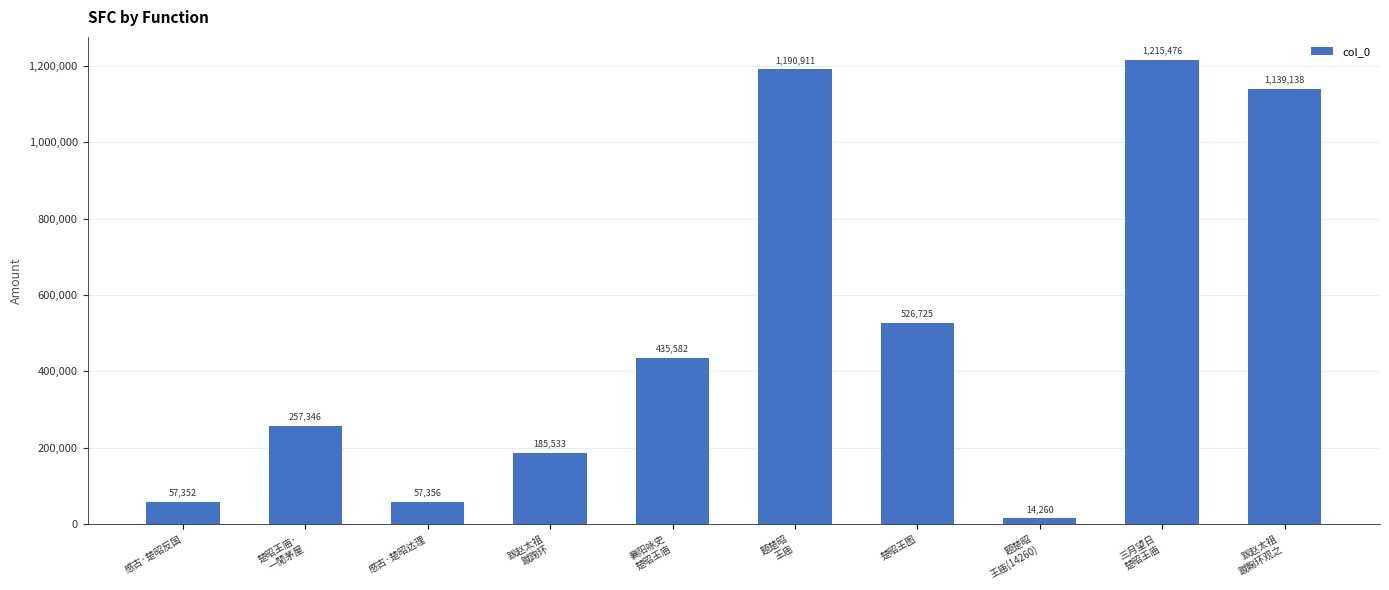

How many series are shown in this chart?

1